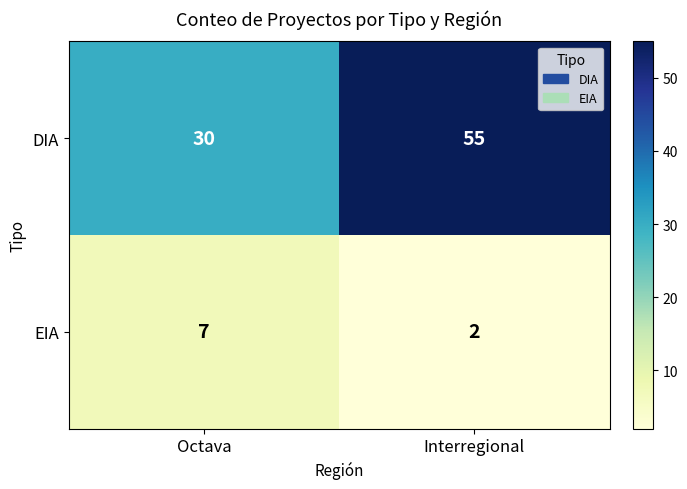

What is the difference between the highest and lowest values at Octava?

23